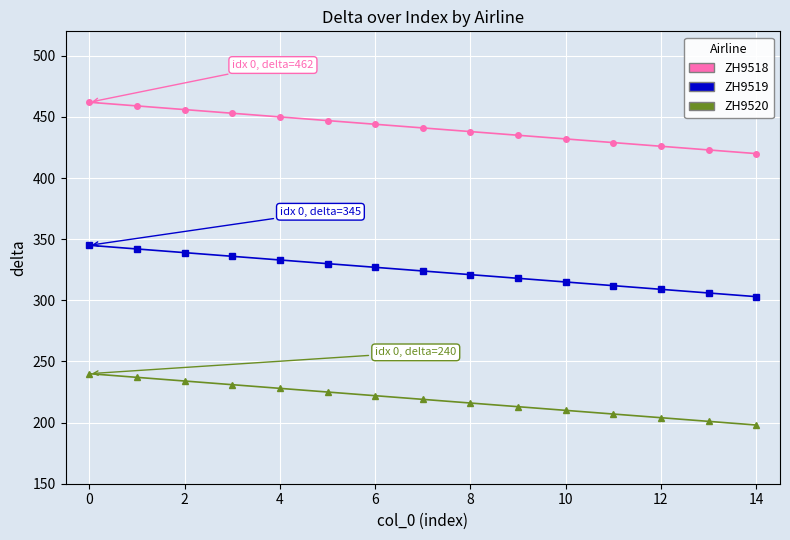

What is the value of the ZH9518 point at the 12th from the left?

429